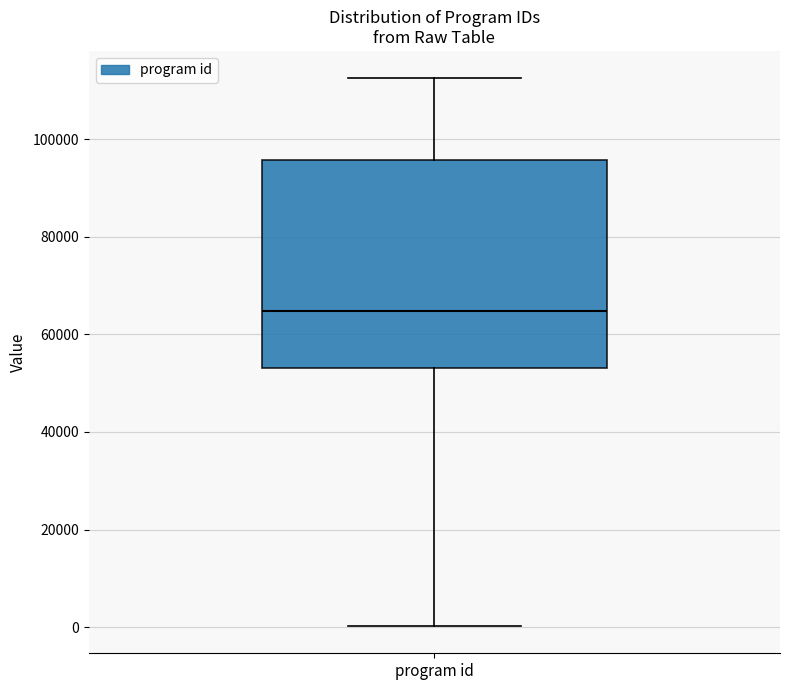

Where does the upper whisker of the box for program id end on the y-axis? The values are not printed on the chart, so give them approximately, as read against the axis.

112000